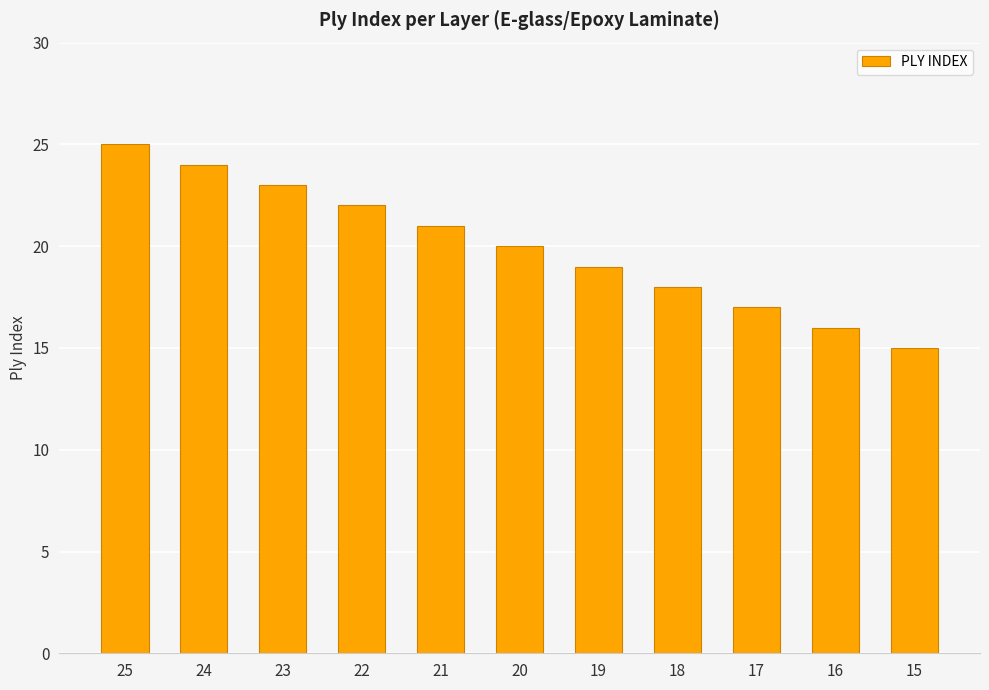

What is the difference between the second highest and minimum values?

9